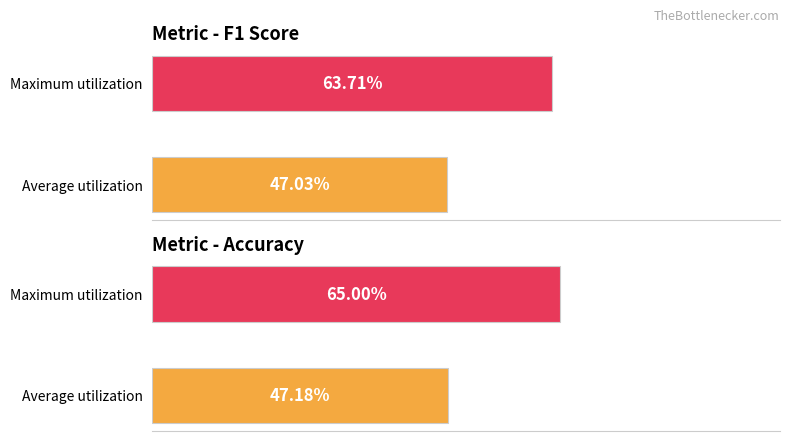

Which series changed the most between Average utilization and Maximum utilization?

Accuracy